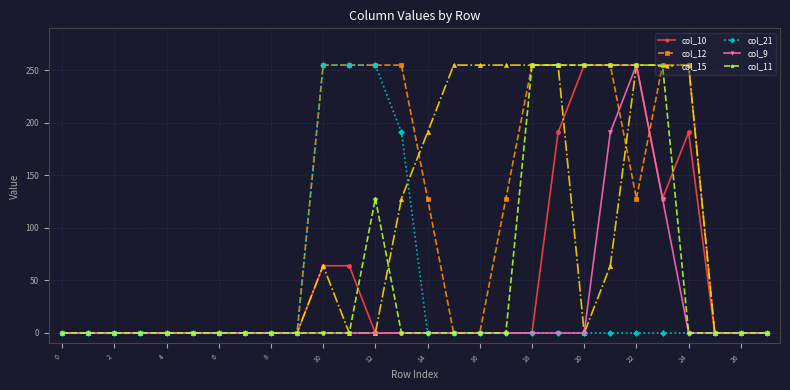

What are all the series names shown in the legend?

col_10, col_12, col_15, col_21, col_9, col_11